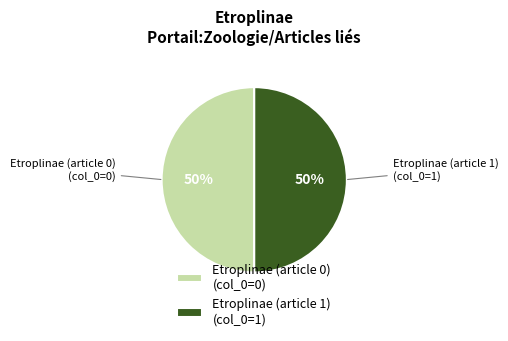

Combined, do Etroplinae (article 0) and Etroplinae (article 1) account for over 50%?

Yes